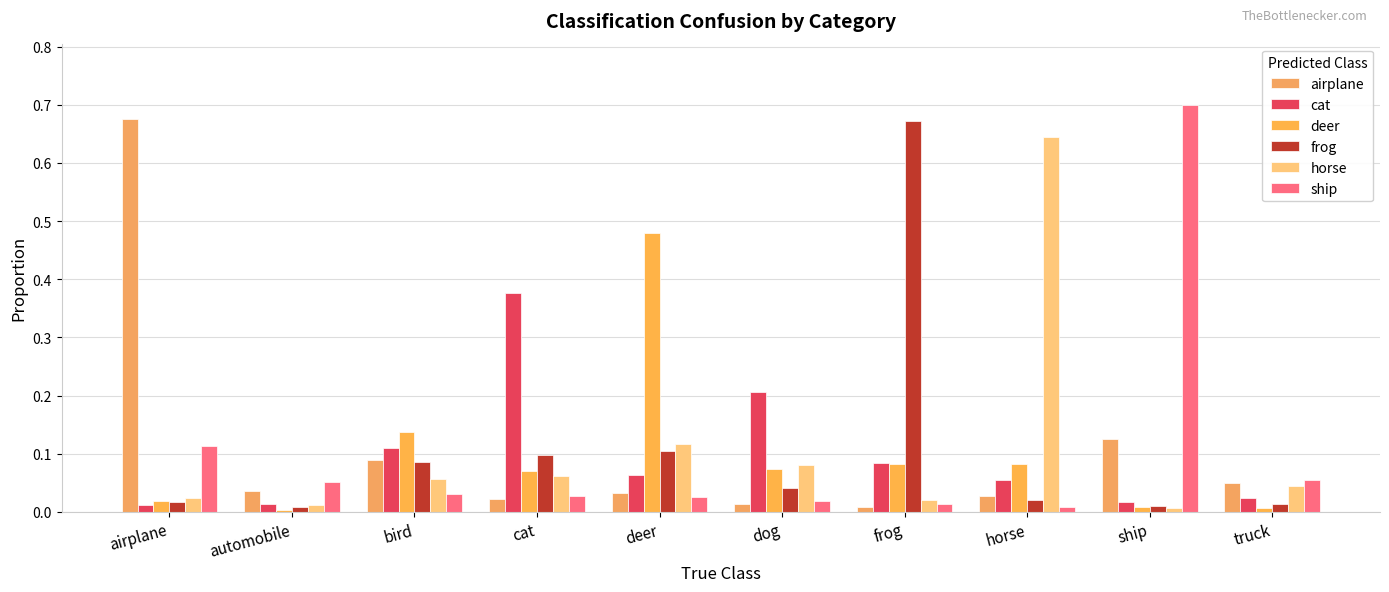

How many groups of bars are there?

10